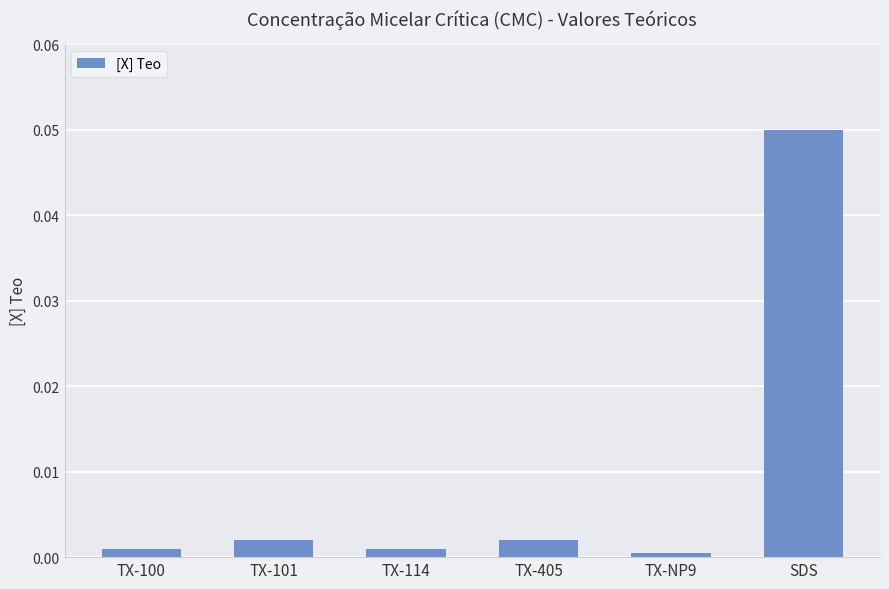

True or false: the data shows 0.0 at TX-405.

True